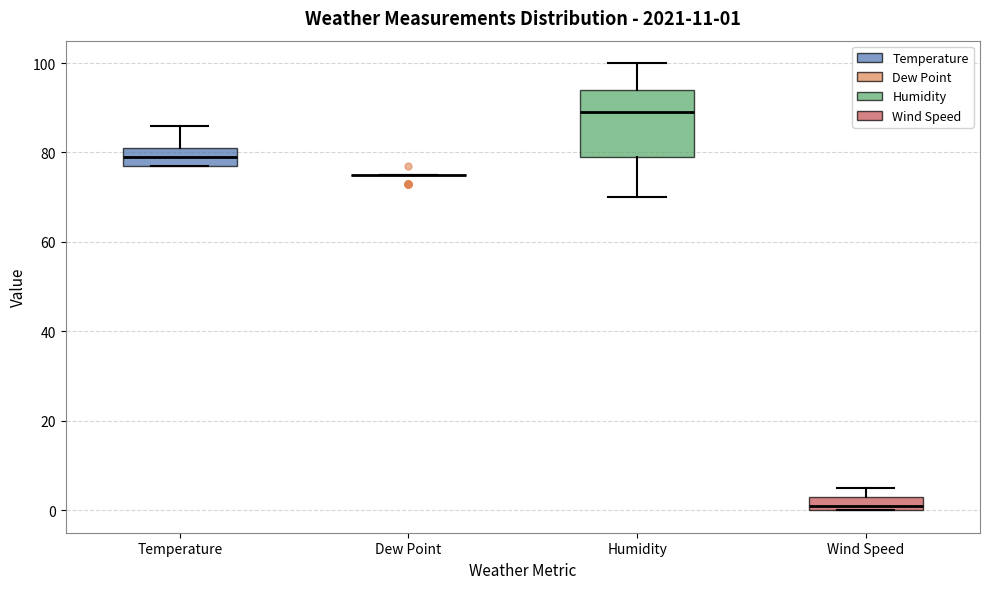

Which box is the tallest, from its lower edge to its upper edge?

Humidity